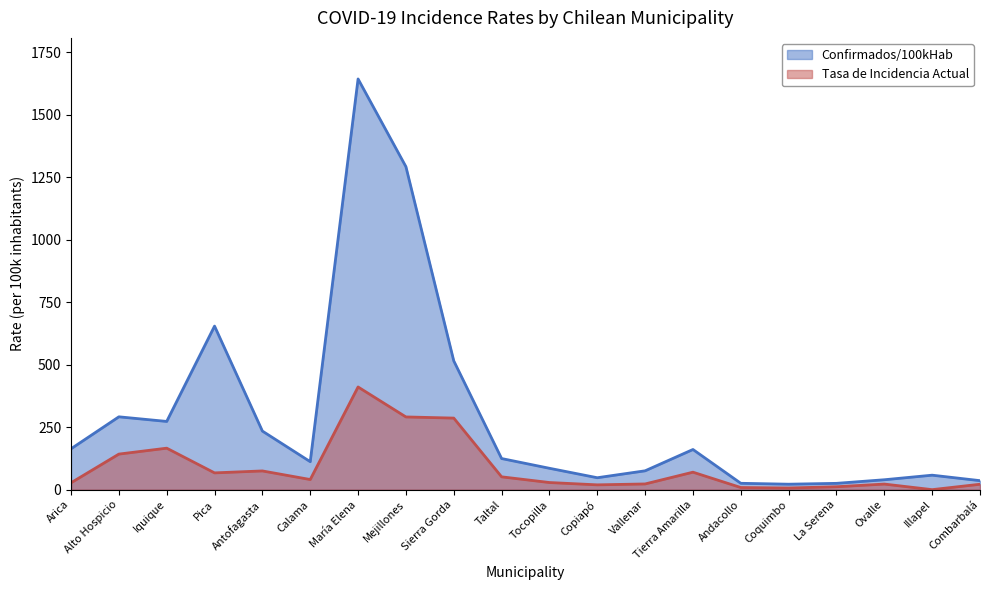

Read the Confirmados/100kHab value at Tocopilla.

85.5